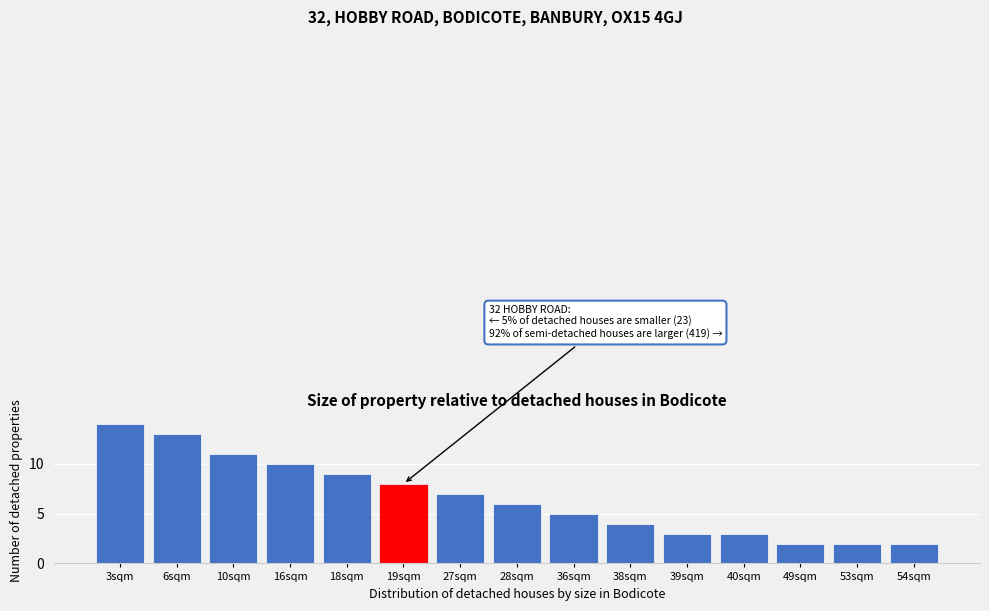

Reading right to left, extract all data points from this chart.

2	2	2	3	3	4	5	6	7	8	9	10	11	13	14